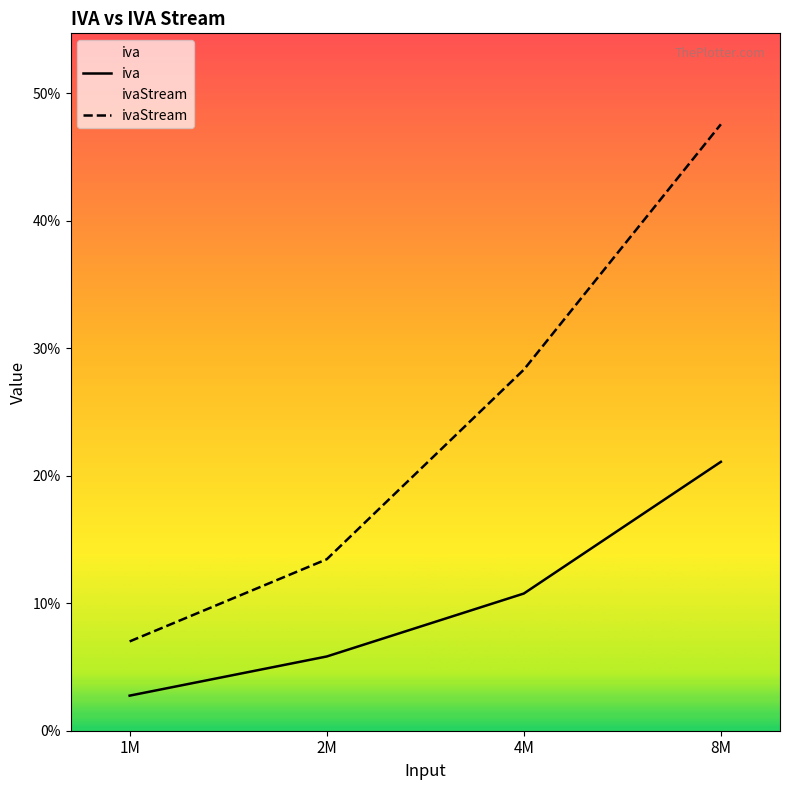

At which category is the sum across all series the highest?

8M